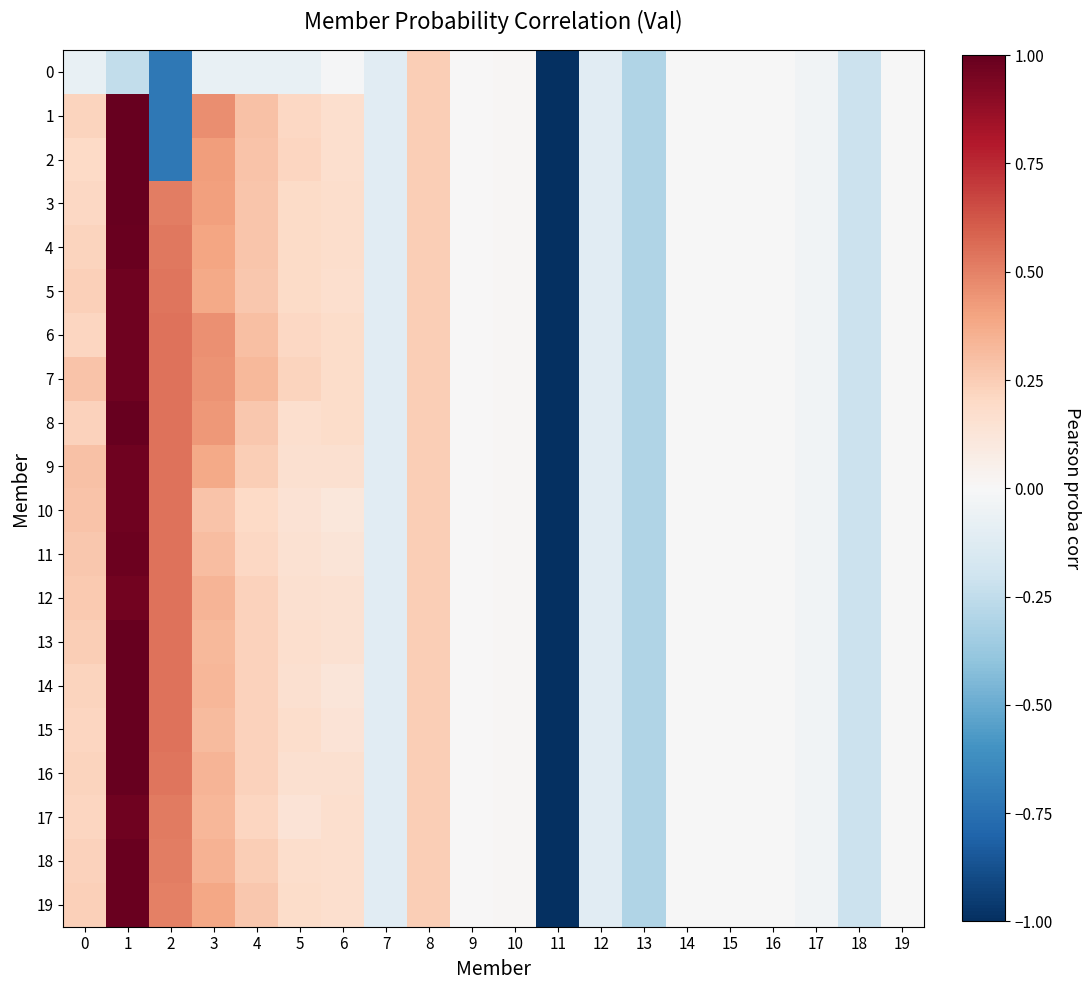

What is the maximum value shown in the chart?

1.0